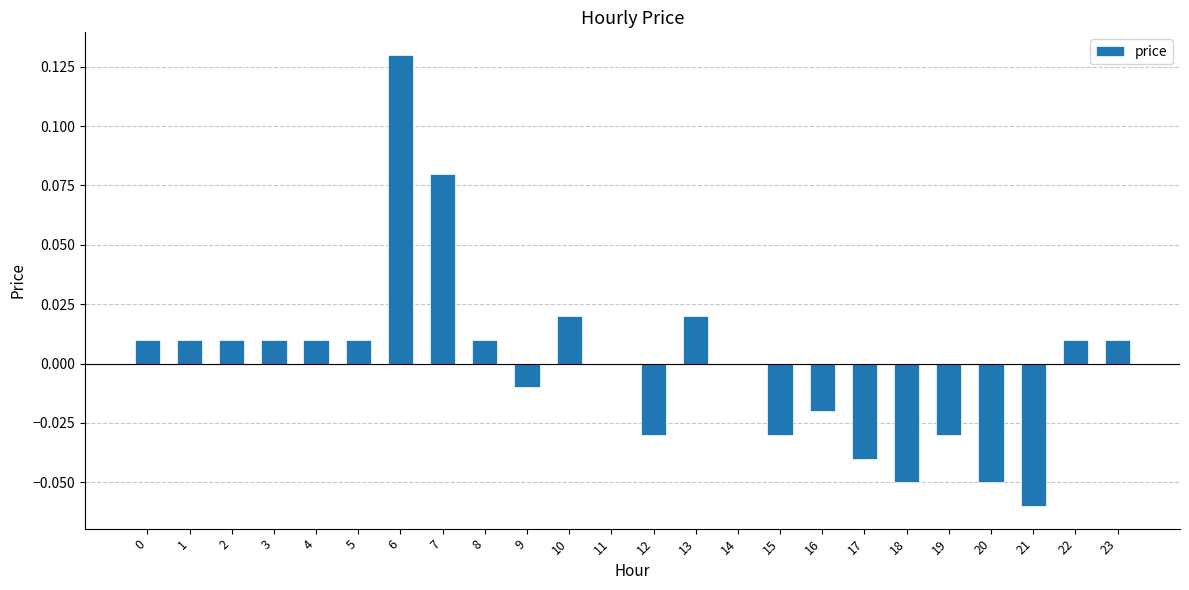

The chart shows a value of 0.0 at 5. True or false?

True